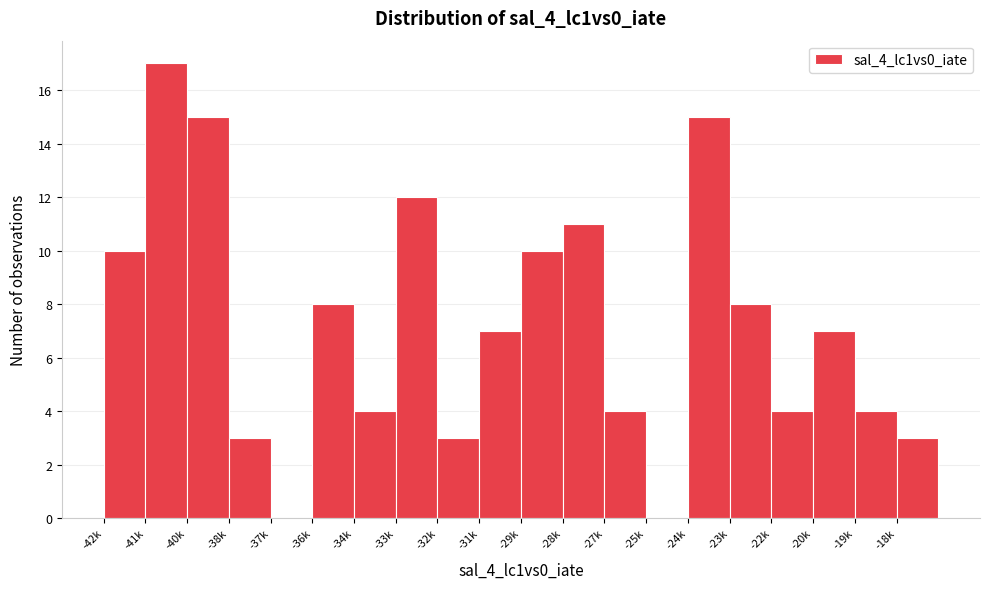

Reading right to left, list all the values displayed in this chart.

-18k=3	-19k=4	-20k=7	-22k=4	-23k=8	-24k=15	-25k=0	-27k=4	-28k=11	-29k=10	-31k=7	-32k=3	-33k=12	-34k=4	-36k=8	-37k=0	-38k=3	-40k=15	-41k=17	-42k=10